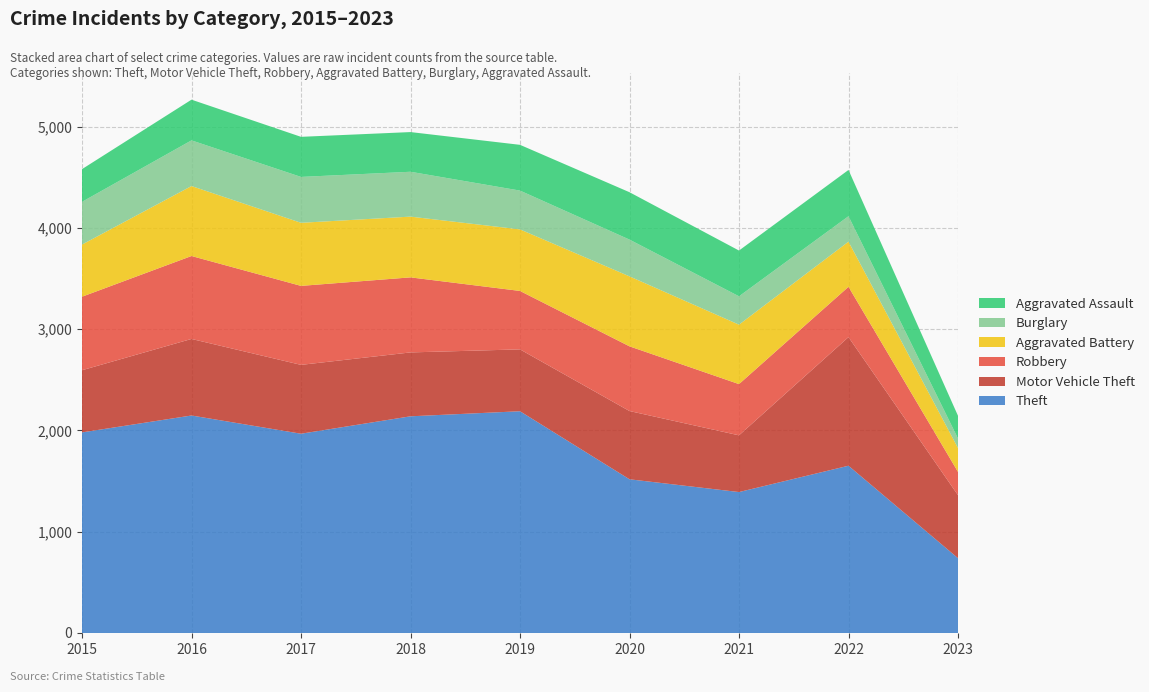

Reading left to right, what are all the values shown in this chart?

Theft: 1981	2148	1968	2140	2190	1518	1392	1652	739
Motor Vehicle Theft: 614	756	680	631	611	674	560	1270	622
Robbery: 726	819	780	741	577	639	506	497	230
Aggravated Battery: 515	691	623	600	608	691	587	446	236
Burglary: 422	451	453	443	383	363	280	251	94
Aggravated Assault: 323	402	396	392	452	468	452	457	224